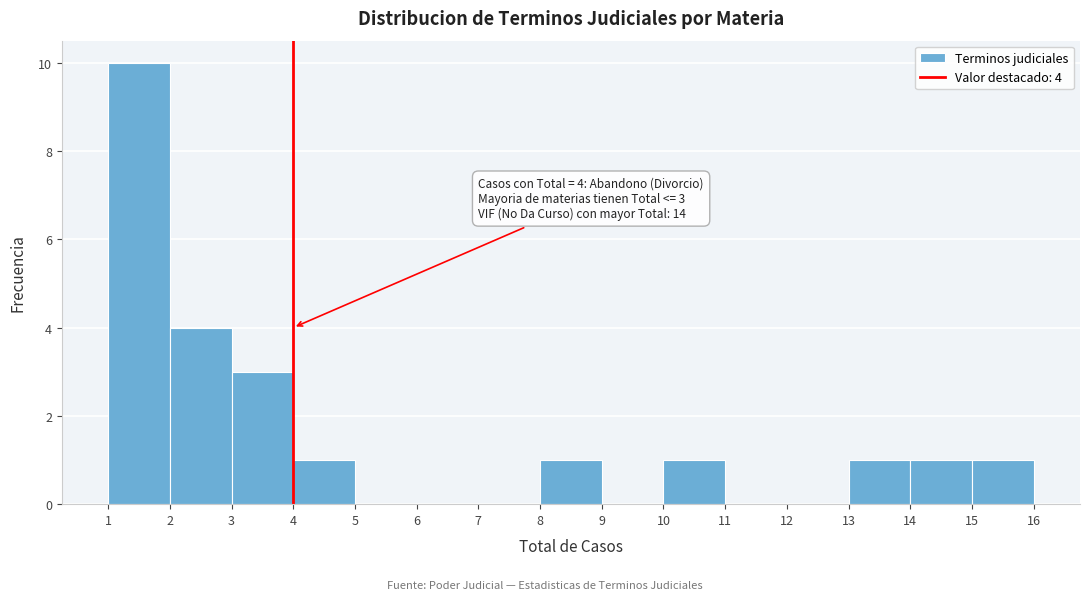

Over which range of the x-axis is the bar tallest?

1 to 2